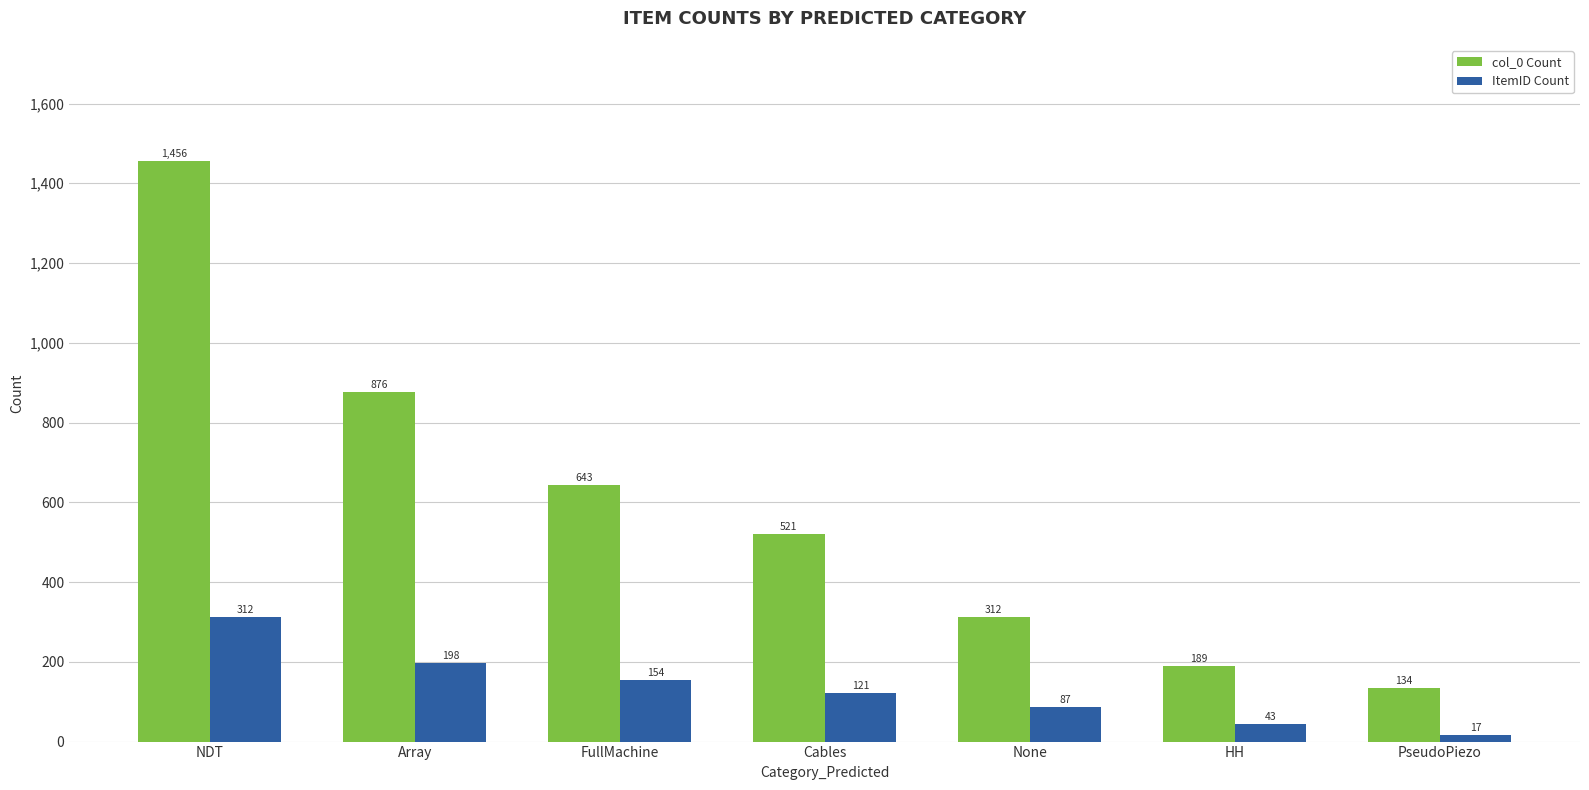

What is the difference between the highest and lowest values at None?

225